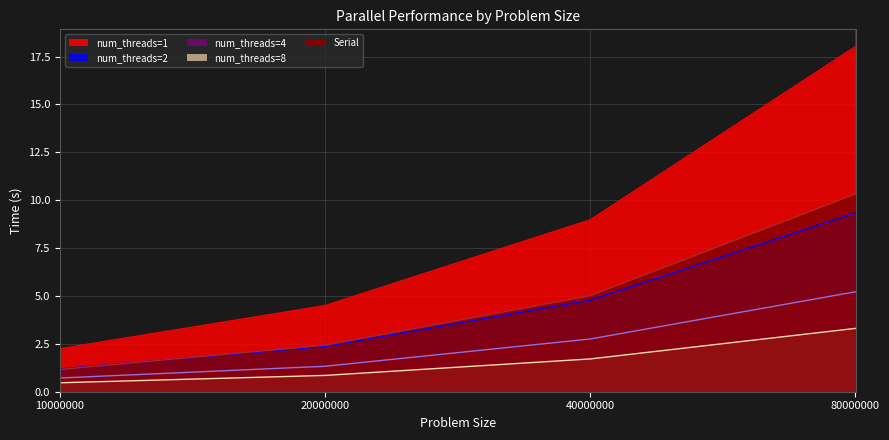

What is the difference between the second highest and minimum values in the num_threads=8 series?

1.2